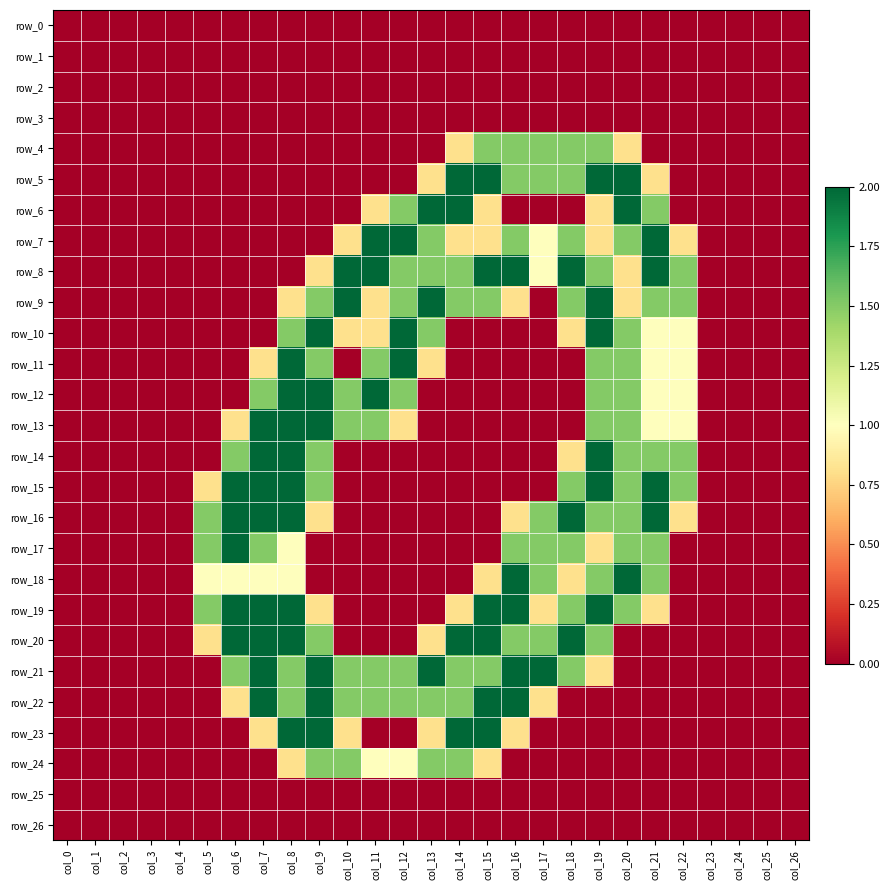

How many distinct data groups are displayed?

27